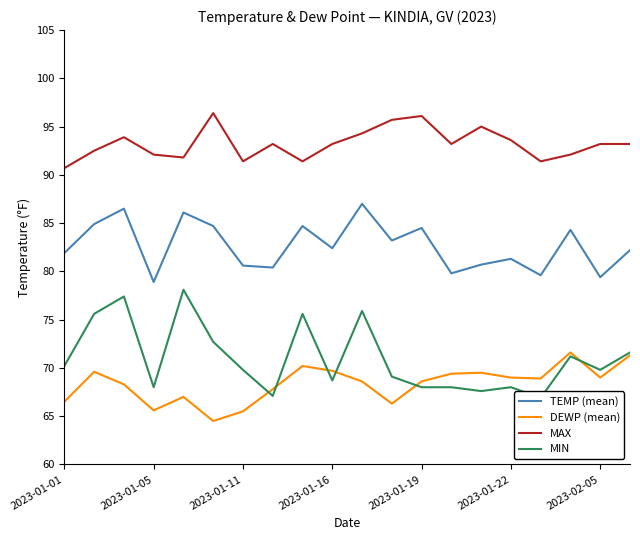

How many lines are shown in the chart?

4